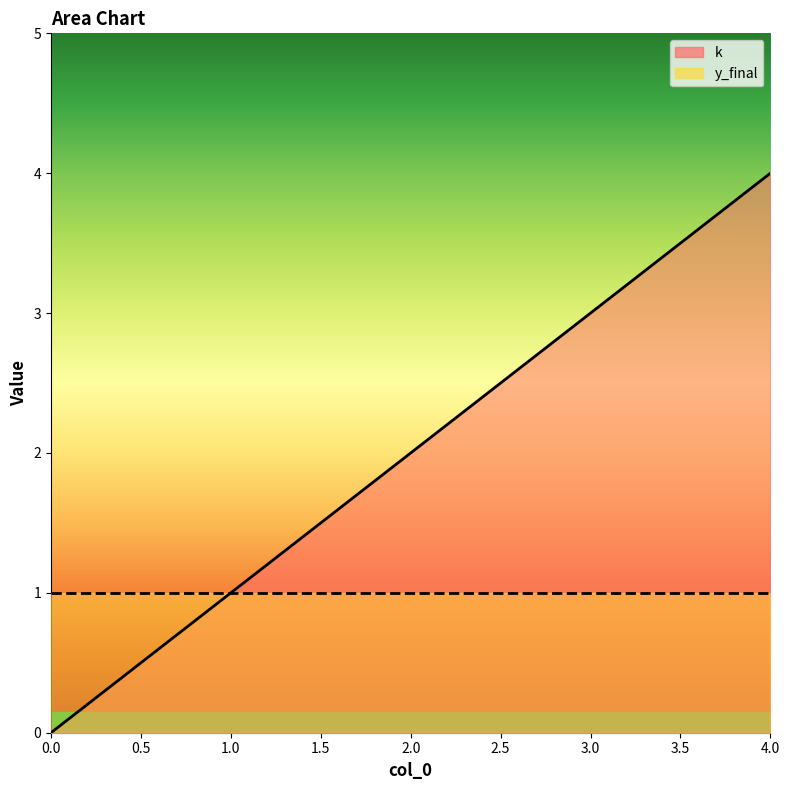

Approximately how many times larger is the value at 1 compared to 4?

0.2